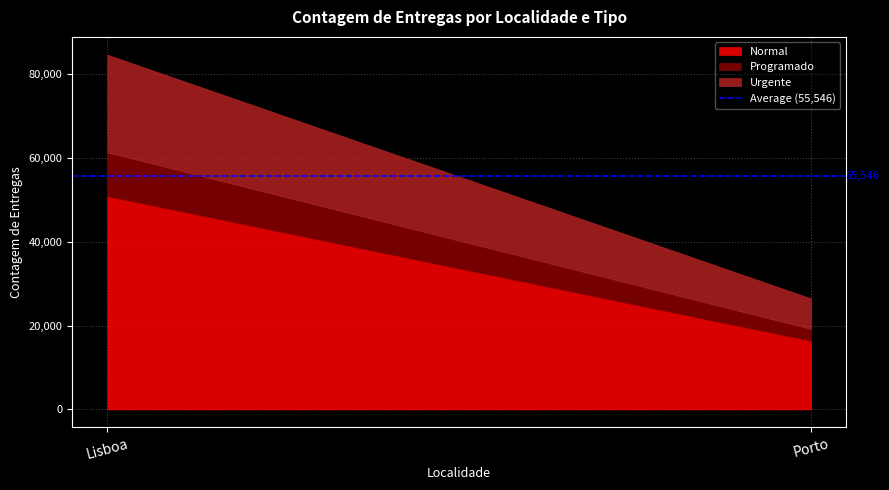

What is the maximum value for Urgente?

23304